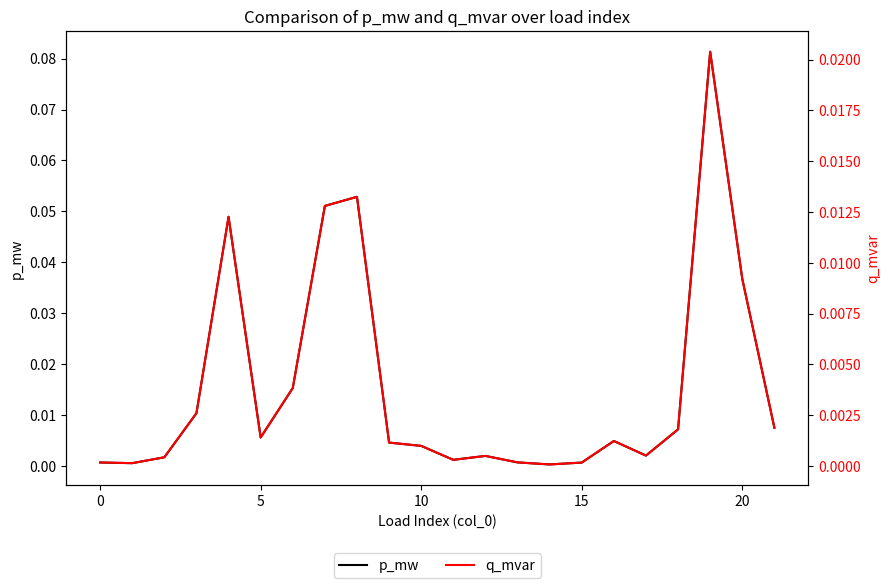

True or false: q_mvar and p_mw intersect in this chart.

False